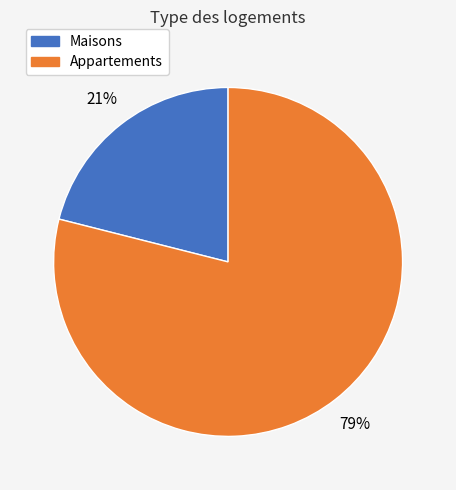

To the nearest percent, what is the difference between the largest and smallest slice percentages?

58%